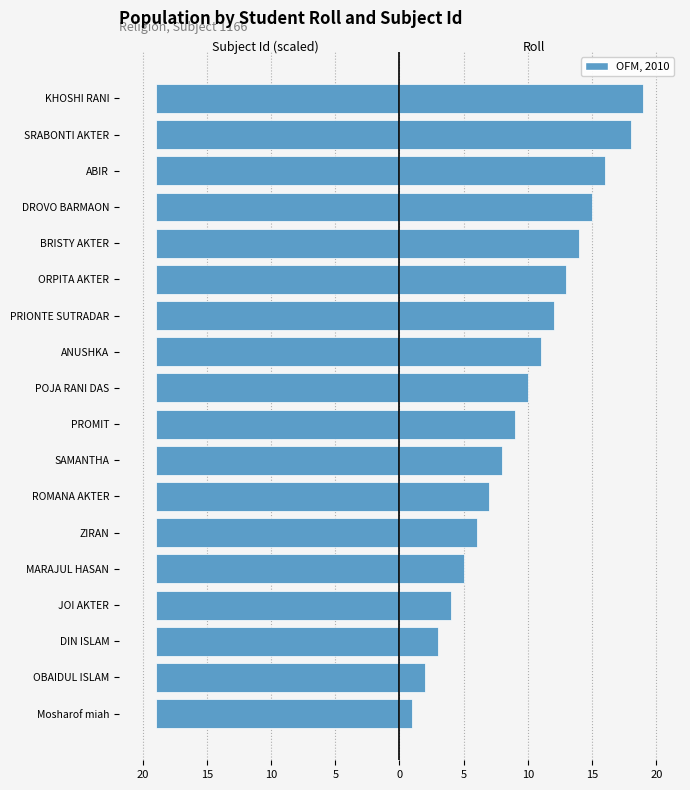

Which series has the largest total across all categories?

Roll